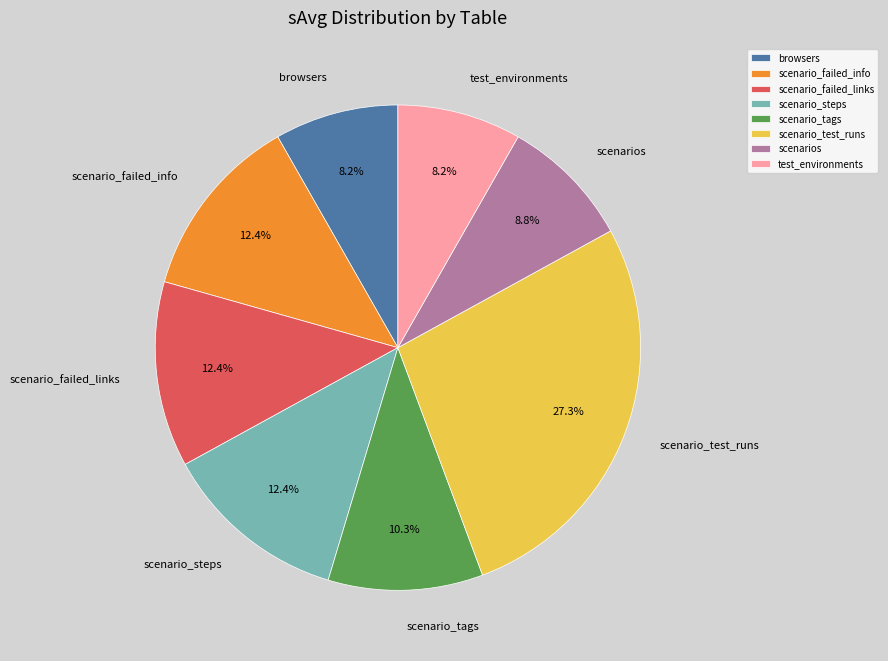

Which category has the biggest portion of the pie?

scenario_test_runs